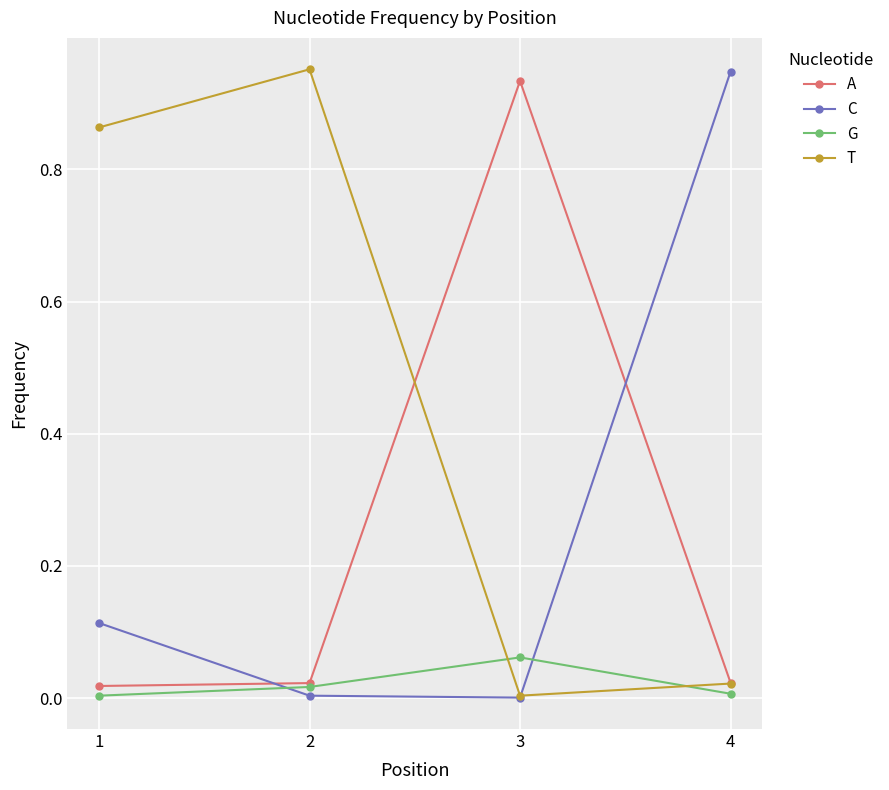

Is this an area chart (filled region under the line)?

No